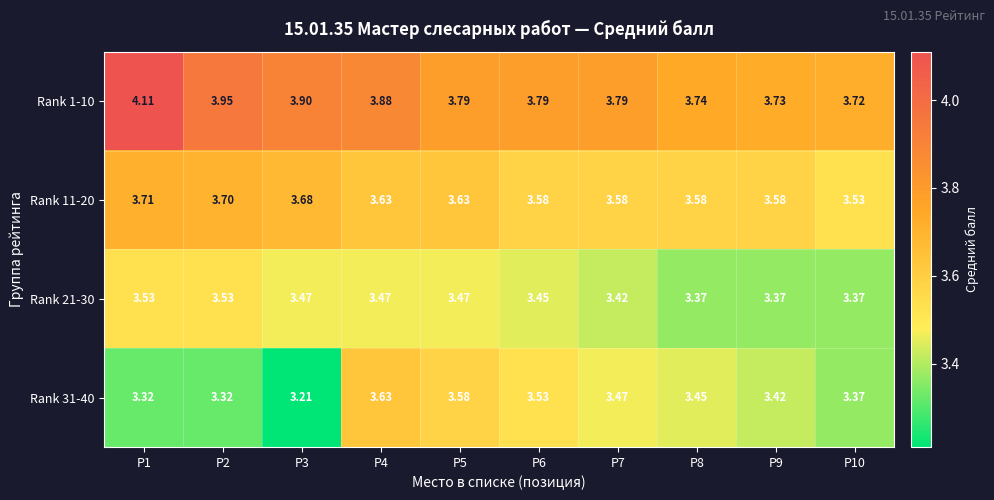

Is the value of Rank 31-40 at P4 greater than the value of Rank 11-20 at P6?

Yes